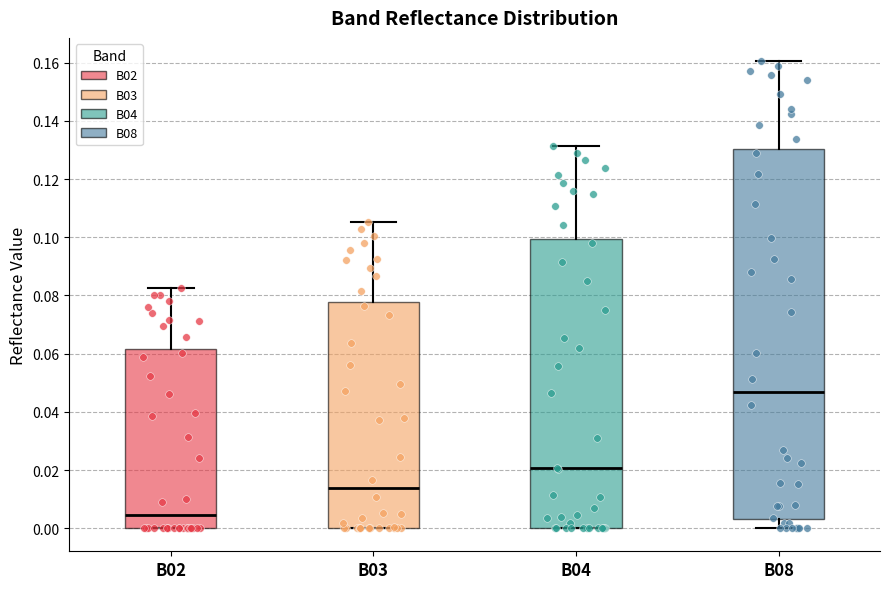

Which box is the tallest, from its lower edge to its upper edge?

B08